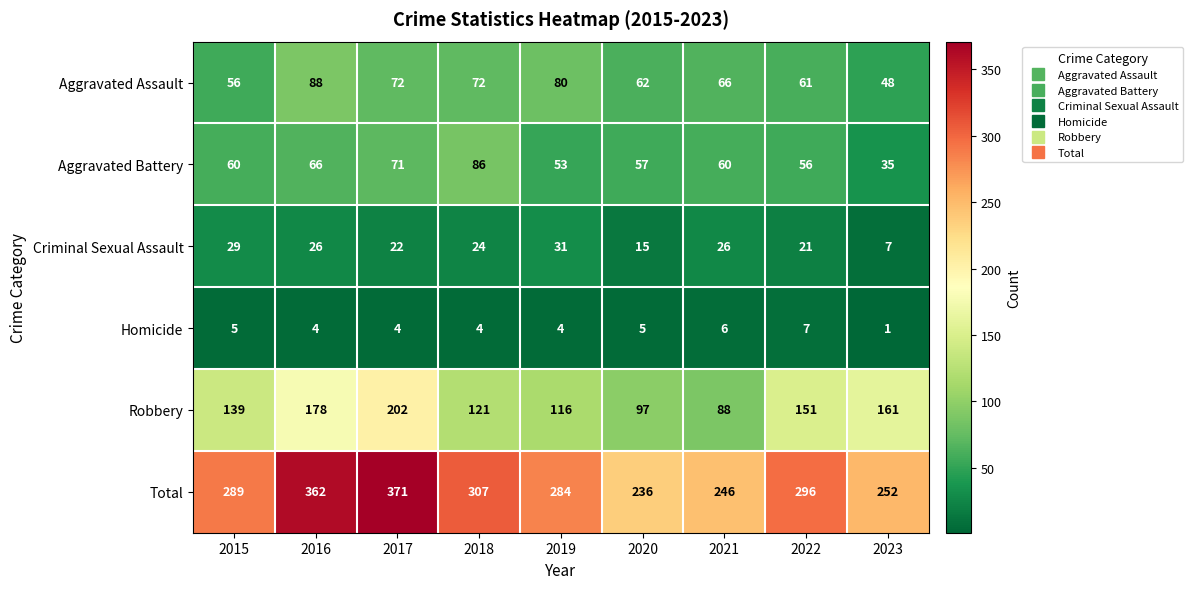

Count the number of categories in the chart.

9